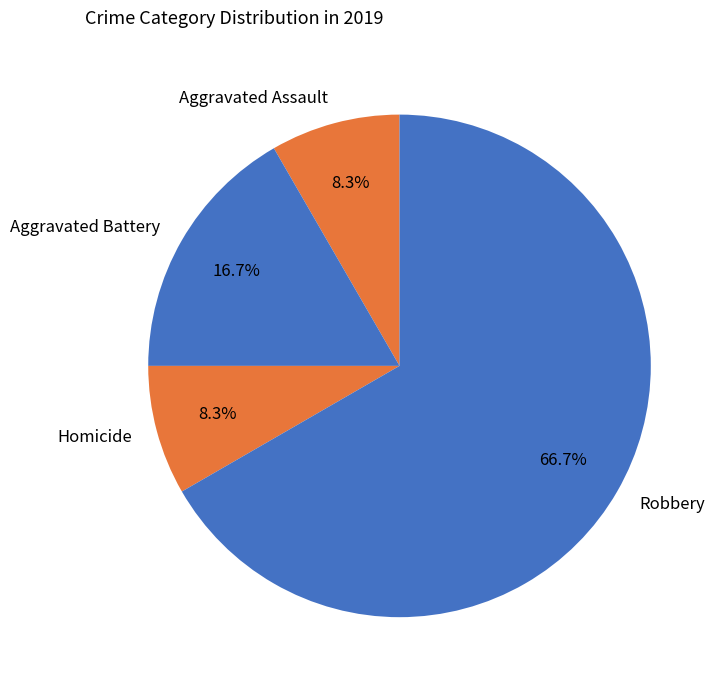

Which category has the biggest portion of the pie?

Robbery